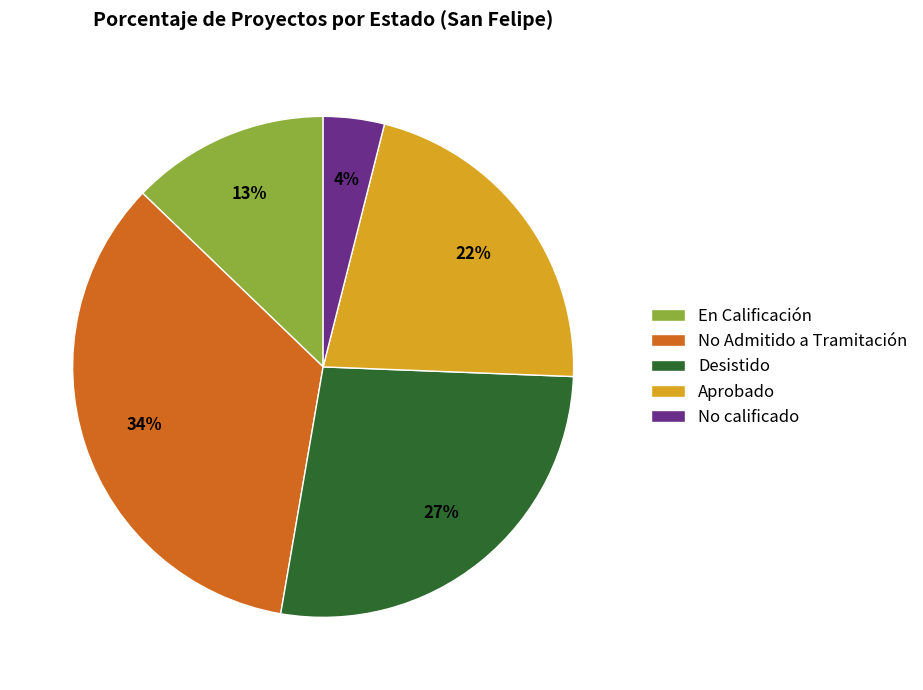

The Aprobado slice represents 22% of the pie. True or false?

True